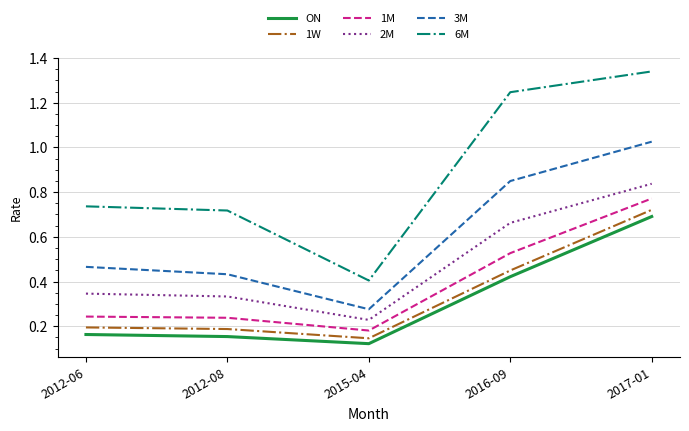

What is the difference between the maximum and second lowest values in the 6M series?

0.6